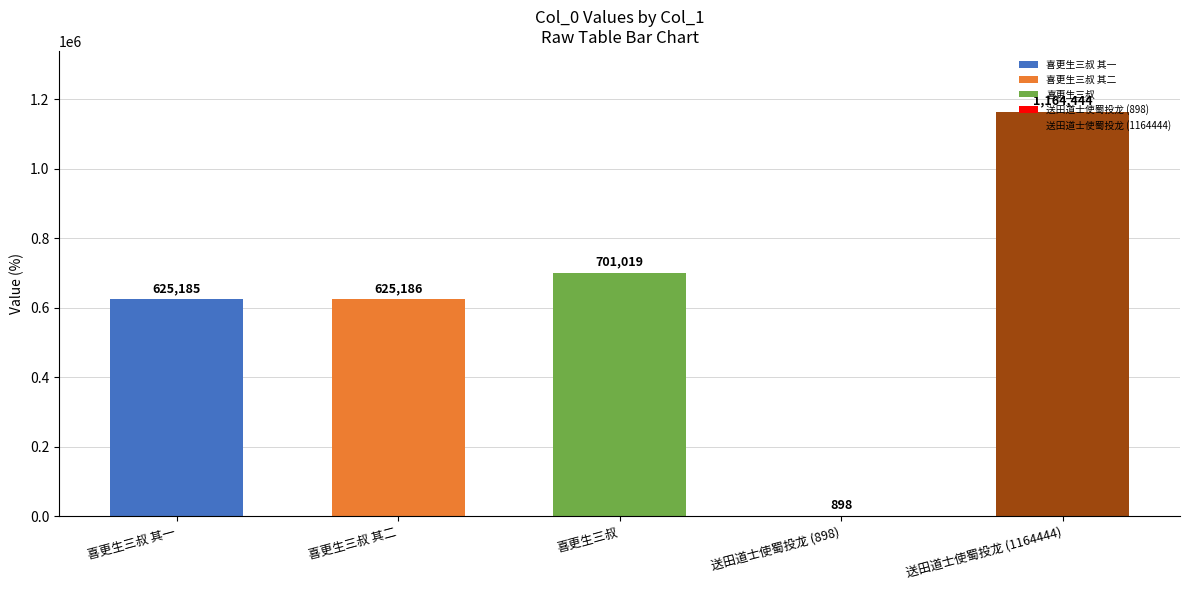

How many data points does each series have?

5